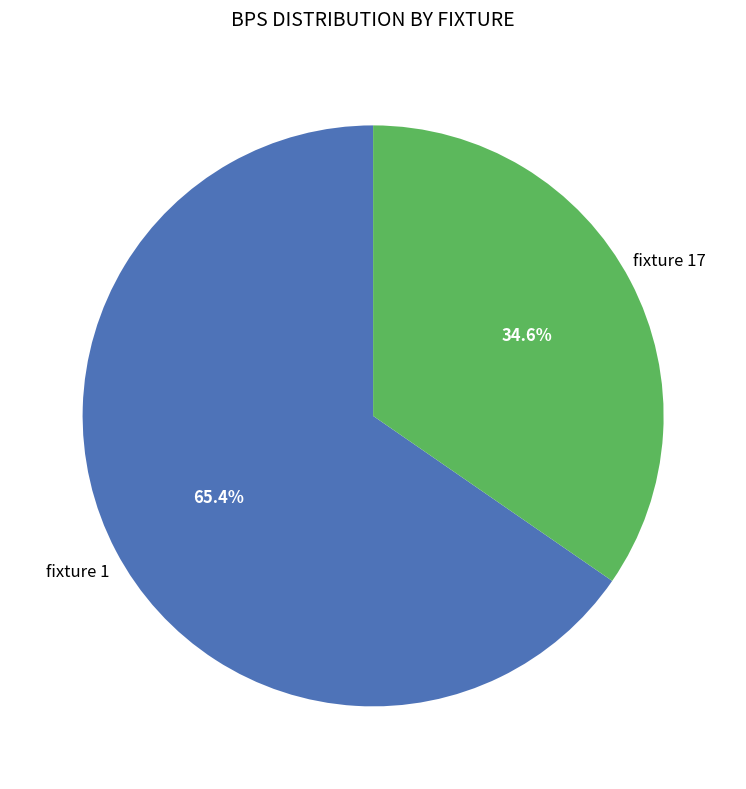

The fixture 17 slice represents 35% of the pie. True or false?

True